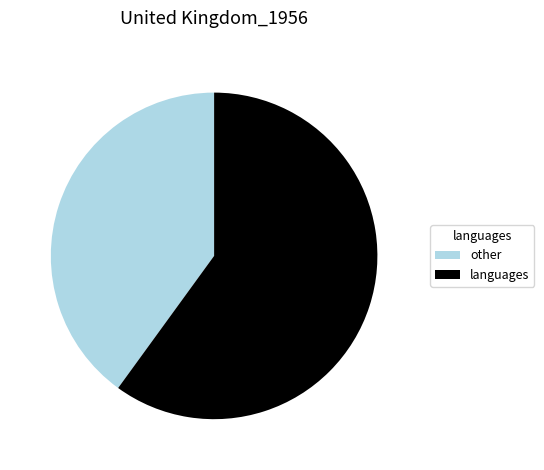

Does any single category account for the majority?

Yes